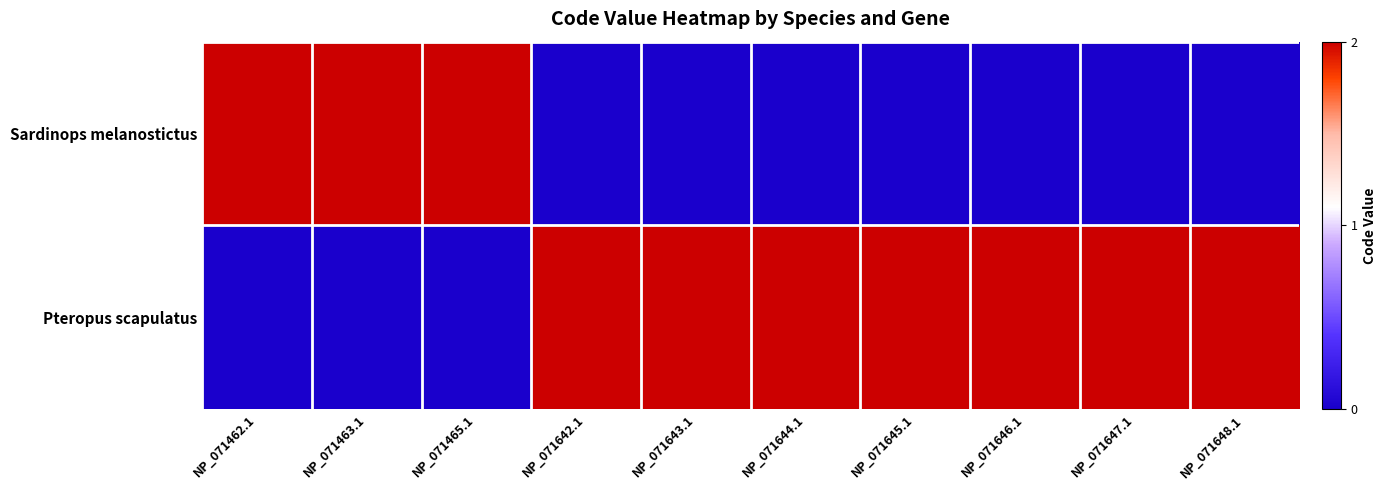

Reading right to left, list all the values displayed in this chart.

Sardinops melanostictus: NP_071648.1=0	NP_071647.1=0	NP_071646.1=0	NP_071645.1=0	NP_071644.1=0	NP_071643.1=0	NP_071642.1=0	NP_071465.1=2	NP_071463.1=2	NP_071462.1=2
Pteropus scapulatus: NP_071648.1=2	NP_071647.1=2	NP_071646.1=2	NP_071645.1=2	NP_071644.1=2	NP_071643.1=2	NP_071642.1=2	NP_071465.1=0	NP_071463.1=0	NP_071462.1=0